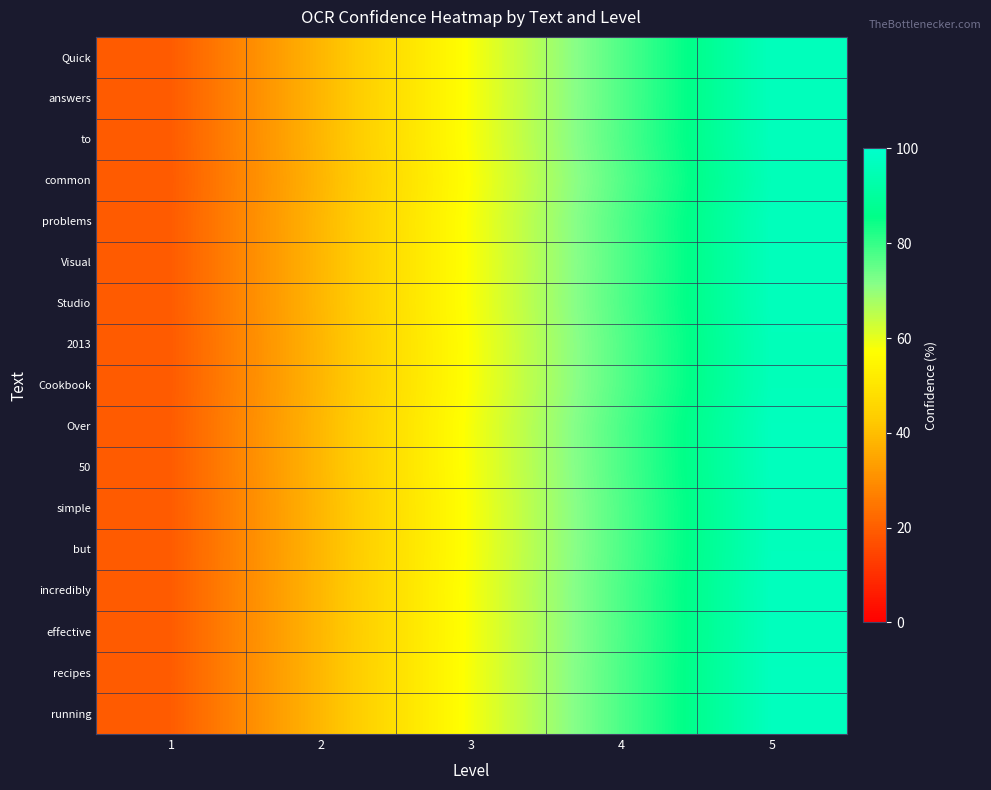

How many data points does each series have?

5